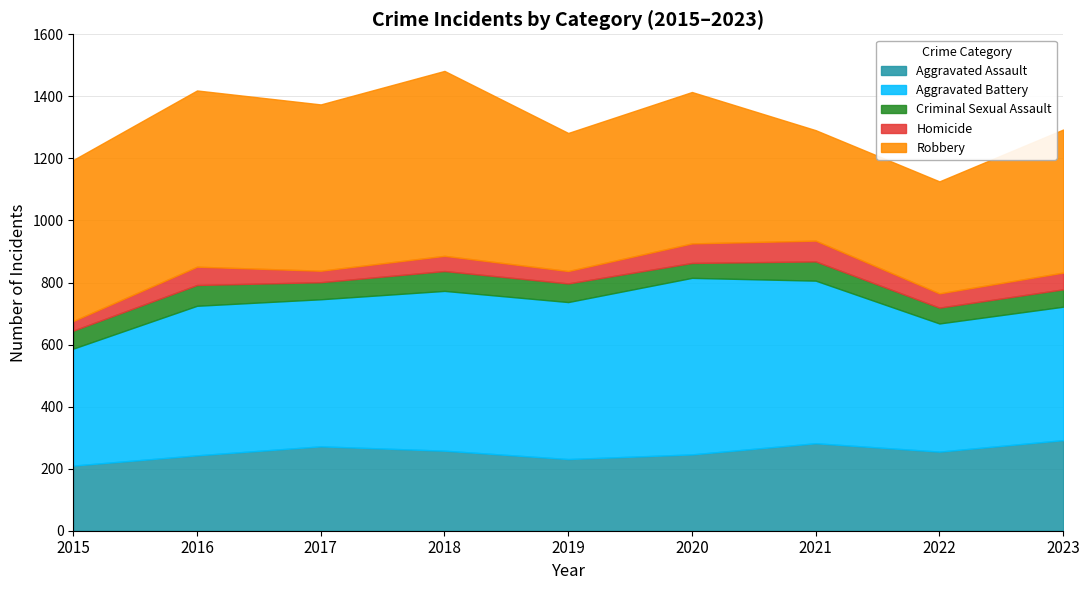

Where does the Robbery series first go above 488?

2015